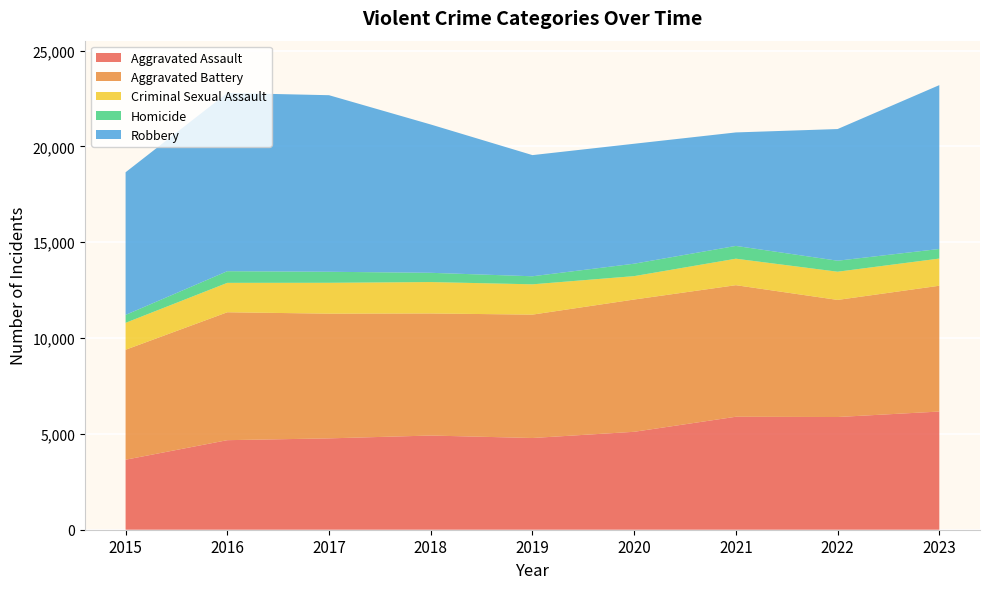

Reading left to right, what are all the values shown in this chart?

Aggravated Assault: 2015=3653	2016=4673	2017=4767	2018=4915	2019=4786	2020=5110	2021=5895	2022=5881	2023=6167
Aggravated Battery: 2015=5738	2016=6674	2017=6507	2018=6369	2019=6438	2020=6902	2021=6865	2022=6110	2023=6564
Criminal Sexual Assault: 2015=1405	2016=1535	2017=1611	2018=1639	2019=1581	2020=1221	2021=1382	2022=1472	2023=1418
Homicide: 2015=413	2016=608	2017=575	2018=483	2019=420	2020=648	2021=667	2022=574	2023=501
Robbery: 2015=7443	2016=9302	2017=9213	2018=7739	2019=6322	2020=6259	2021=5922	2022=6870	2023=8549